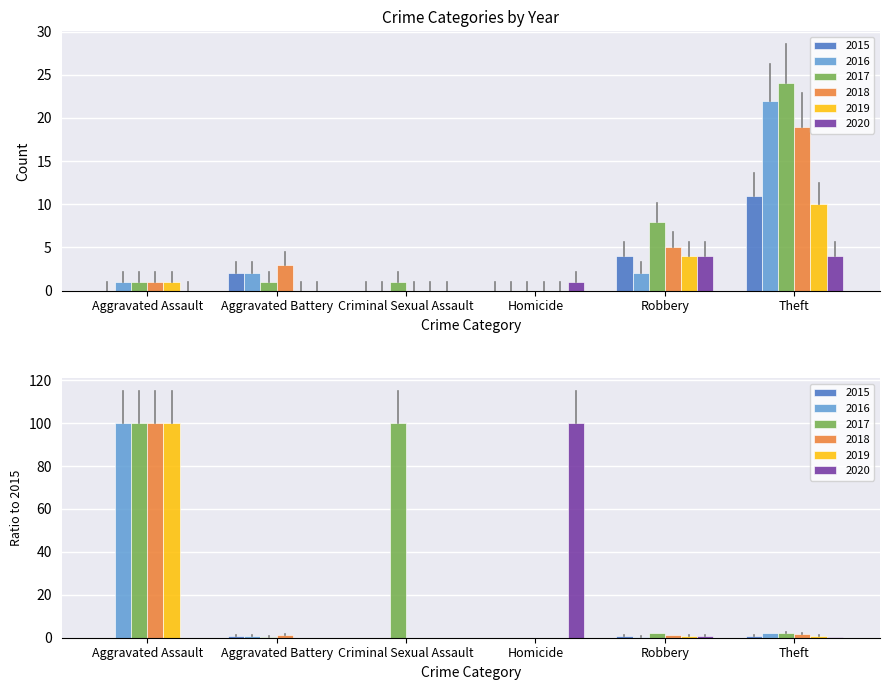

Reading left to right, extract all data points from this chart.

2015: 0	2	0	0	4	11
2016: 1	2	0	0	2	22
2017: 1	1	1	0	8	24
2018: 1	3	0	0	5	19
2019: 1	0	0	0	4	10
2020: 0	0	0	1	4	4